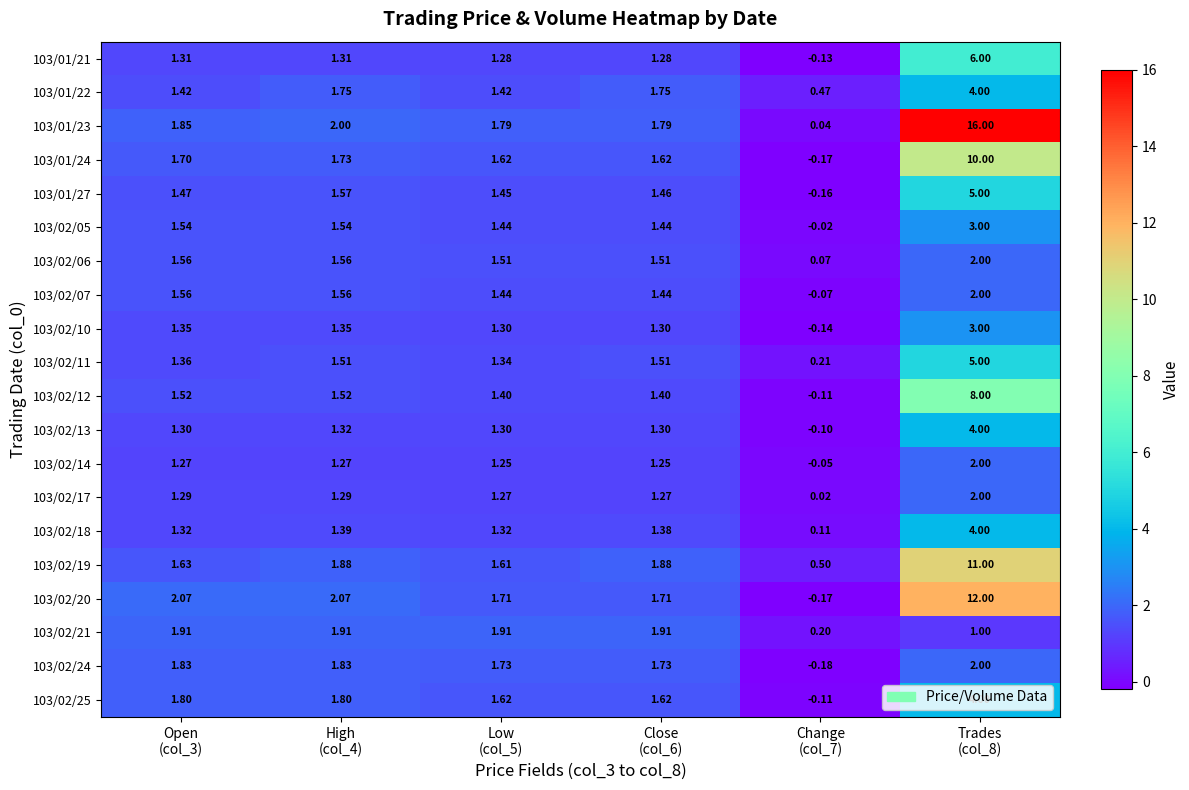

Between Close
(col_6) and Trades
(col_8), which series saw the biggest shift?

103/01/23